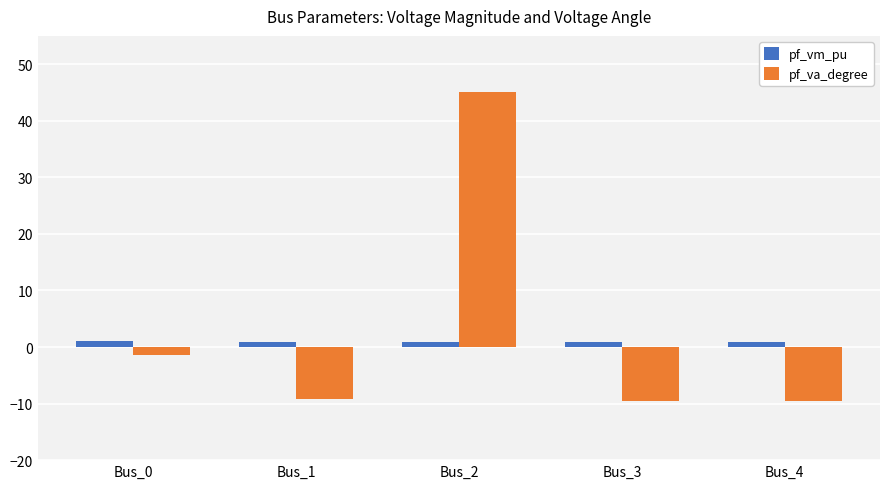

The value of pf_vm_pu at Bus_0 is 1.1. True or false?

True